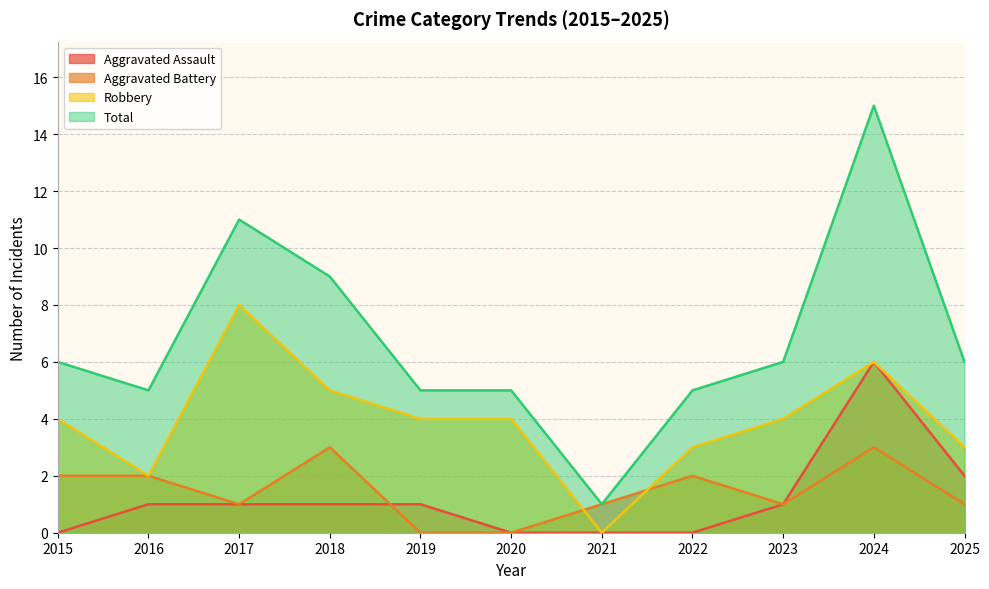

What is the value of the Aggravated Battery point at the 9th from the left?

1